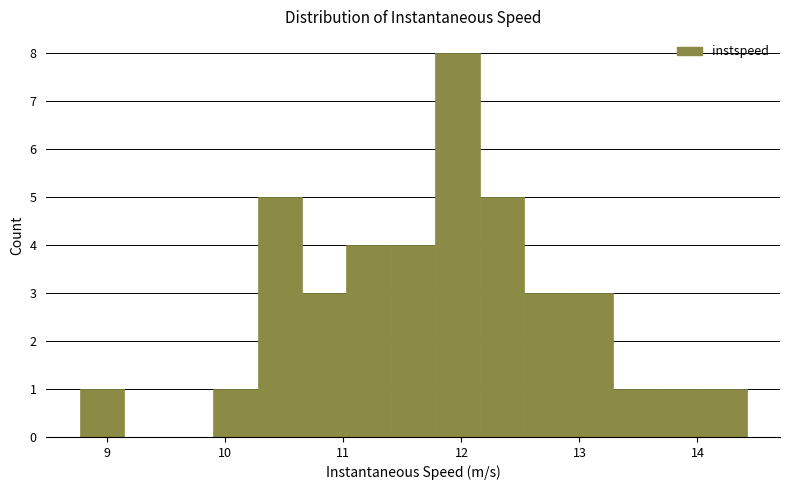

Read against the x-axis, roughly where is the centre of the tallest bar?

12.0